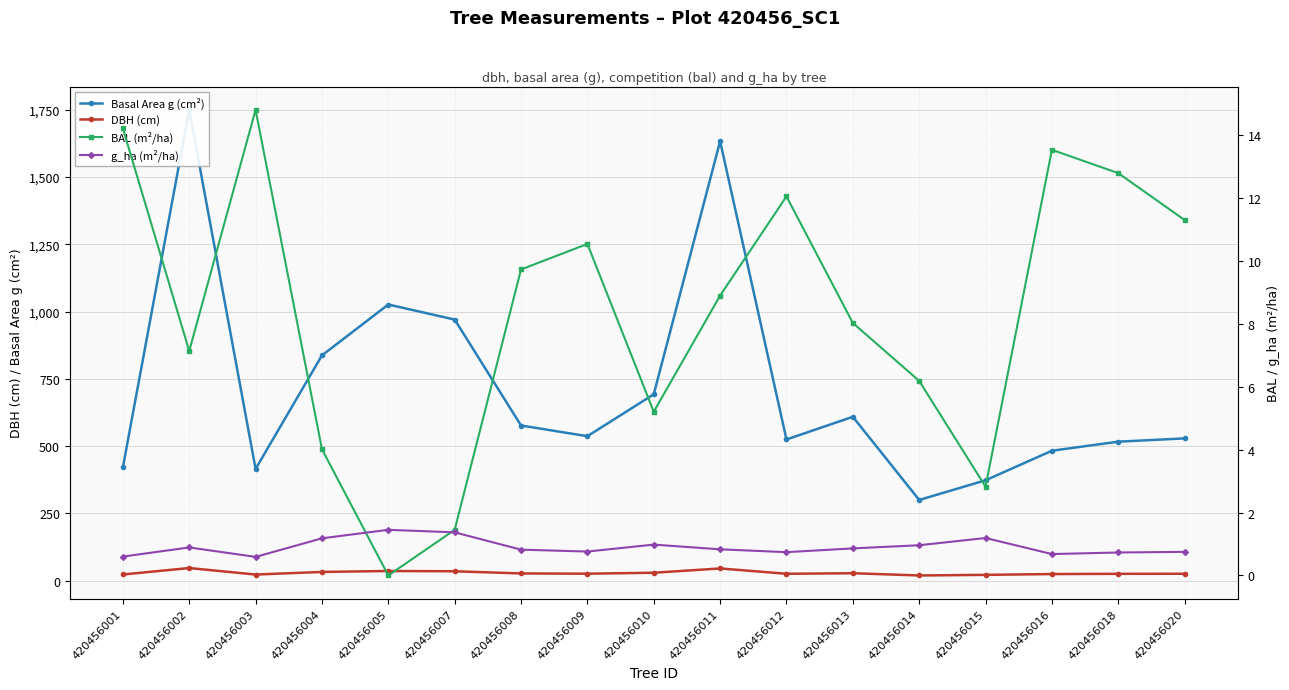

How many data points in DBH (cm) are less than 26?

8